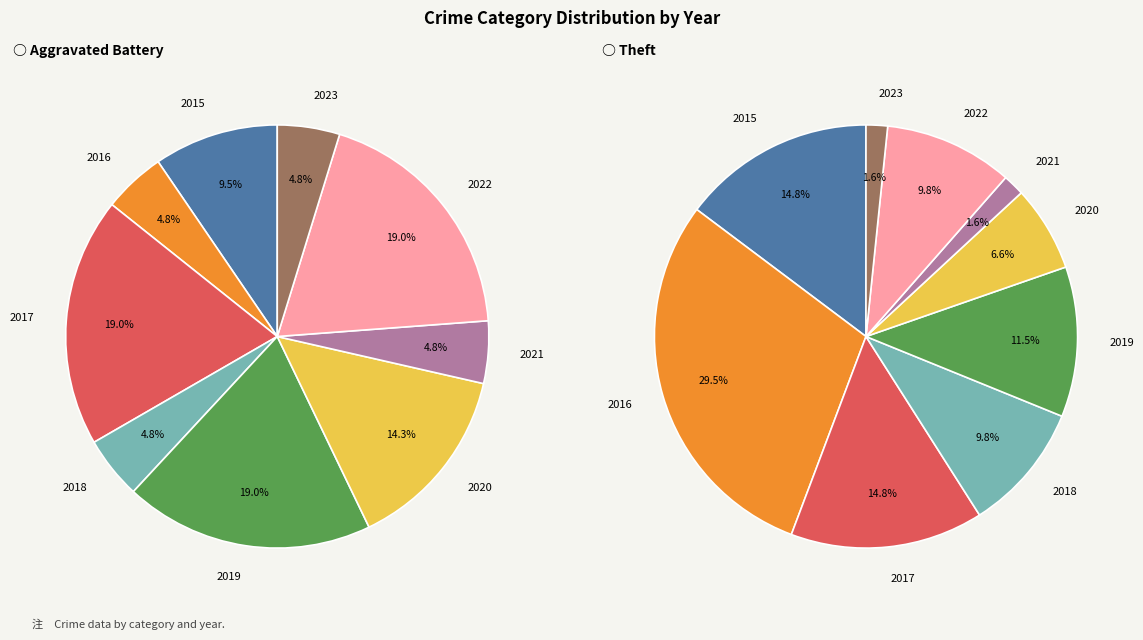

Which category has the smallest portion of the pie?

2016